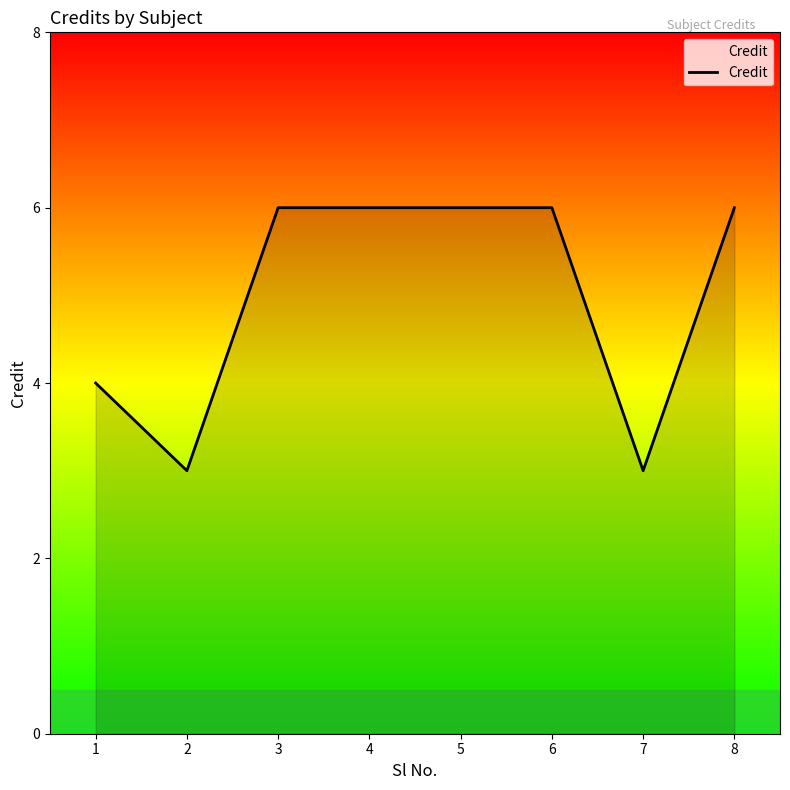

Between 6 and 2, which is larger?

6